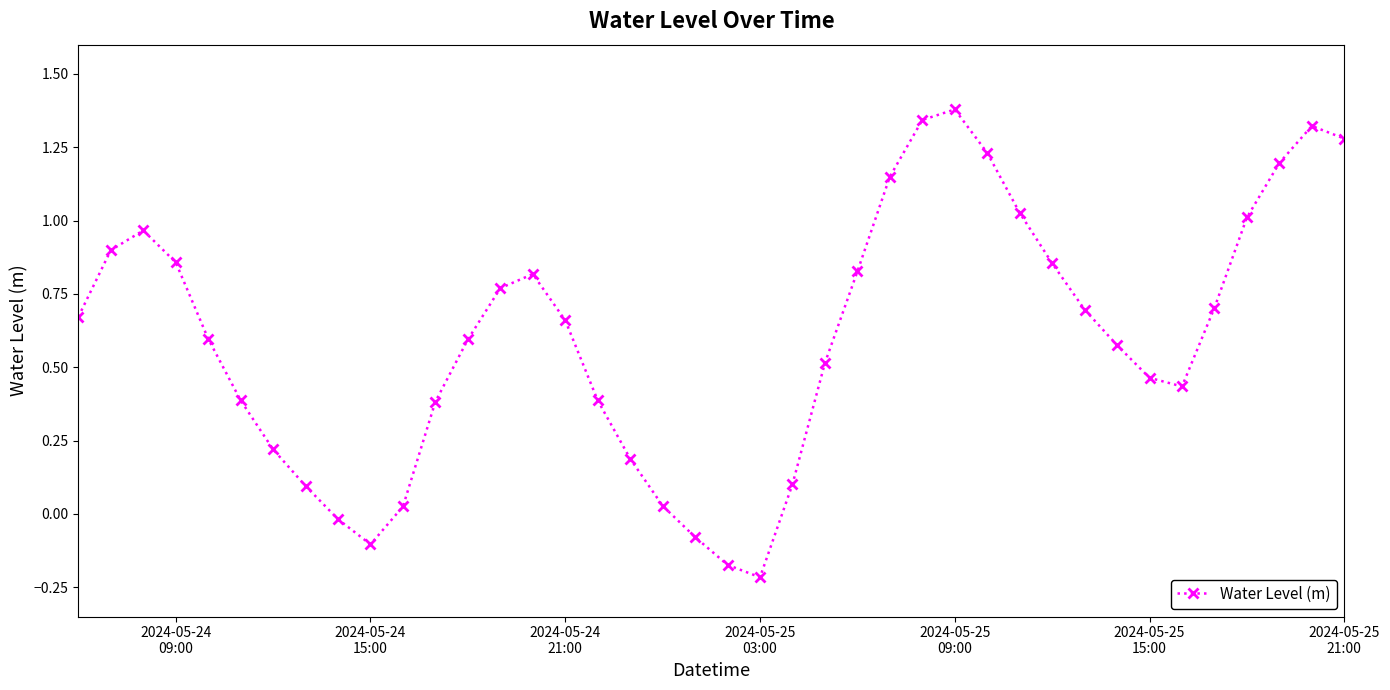

What is the value of the 8th point from the left?

0.1